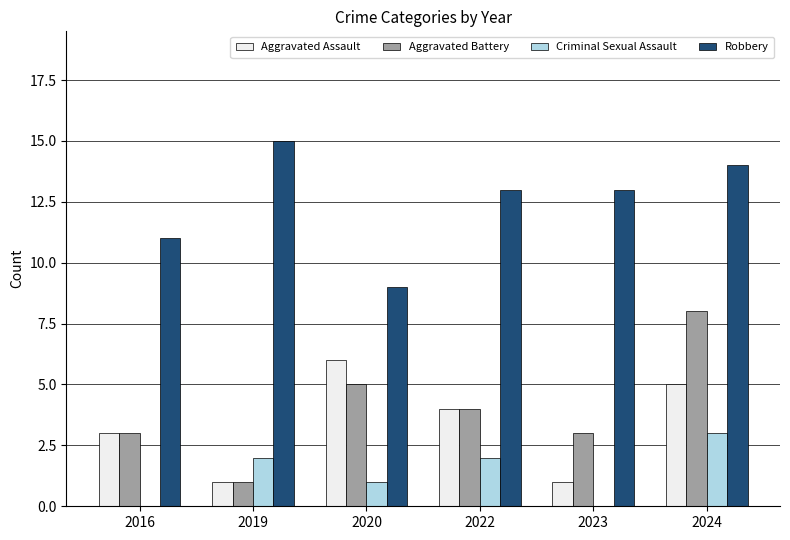

Which category has the highest value across all series?

2019